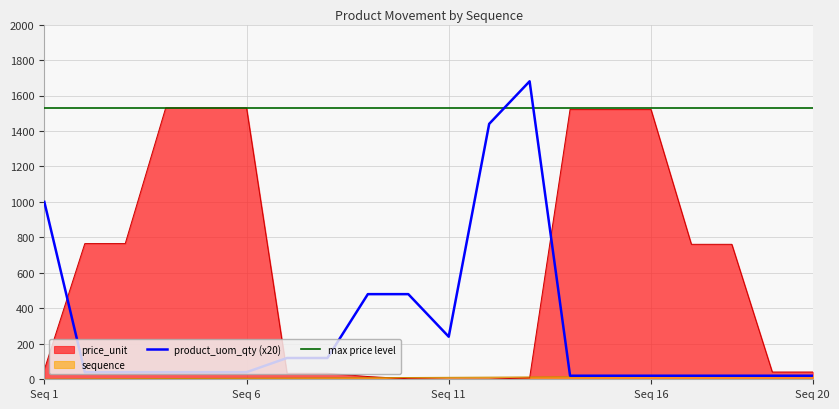

Is it true that product_uom_qty equals 40.0 at 5?

True